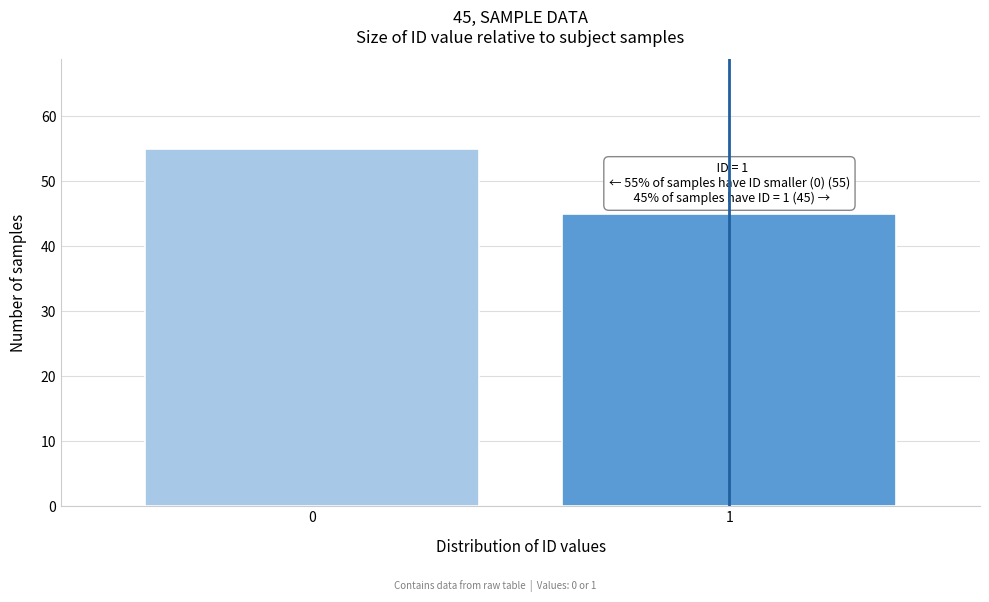

Reading left to right, transcribe all the data shown in this chart.

55	45